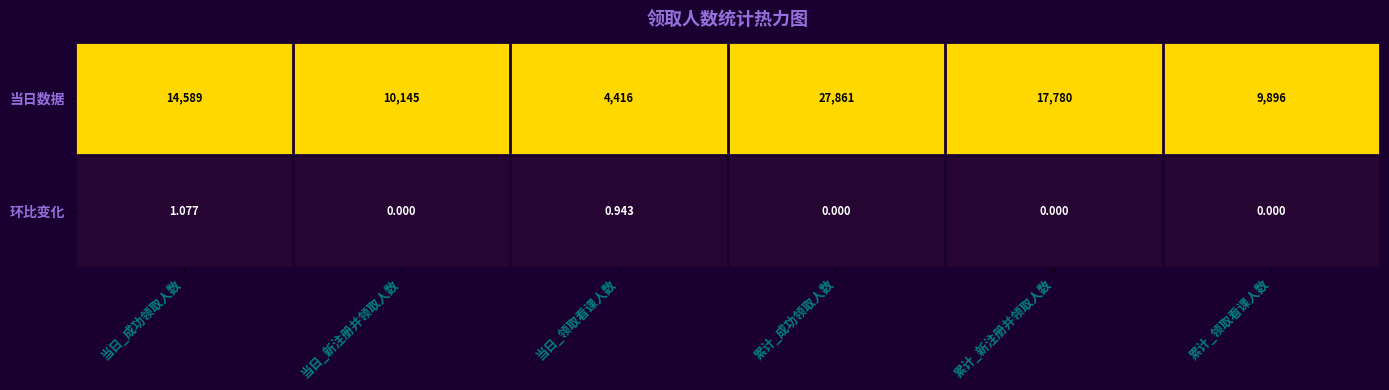

Which series has the largest range (max minus min)?

当日数据